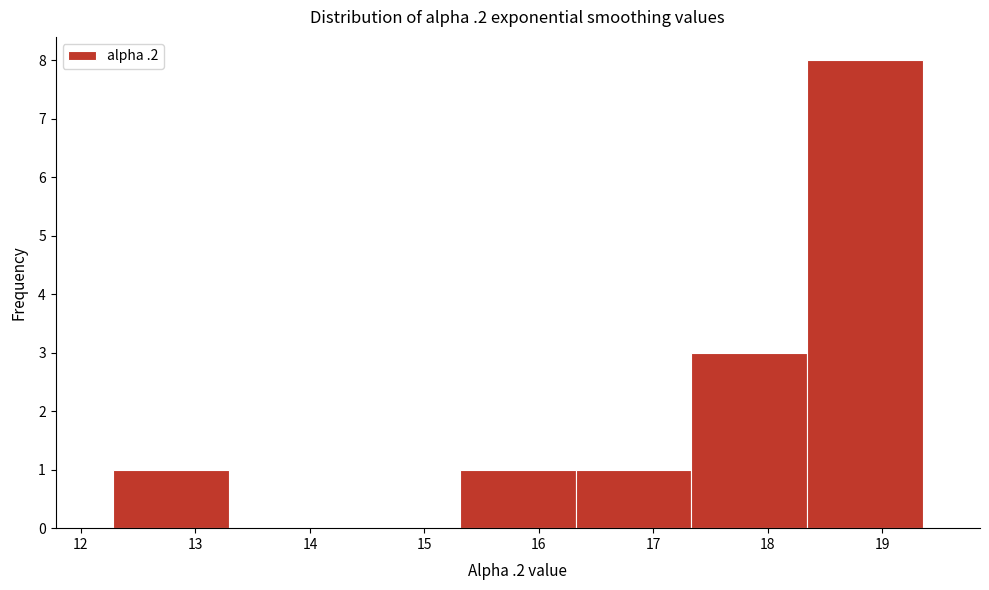

Reading left to right, transcribe this chart: for each bar, give the range it covers on the x-axis and its height. Neither the bar edges nor the heights are printed on the chart, so give them approximately, as read against the axes.

12.3 to 13.3: 1
13.3 to 14.3: 0
14.3 to 15.3: 0
15.3 to 16.3: 1
16.3 to 17.3: 1
17.3 to 18.3: 3
18.3 to 19.4: 8